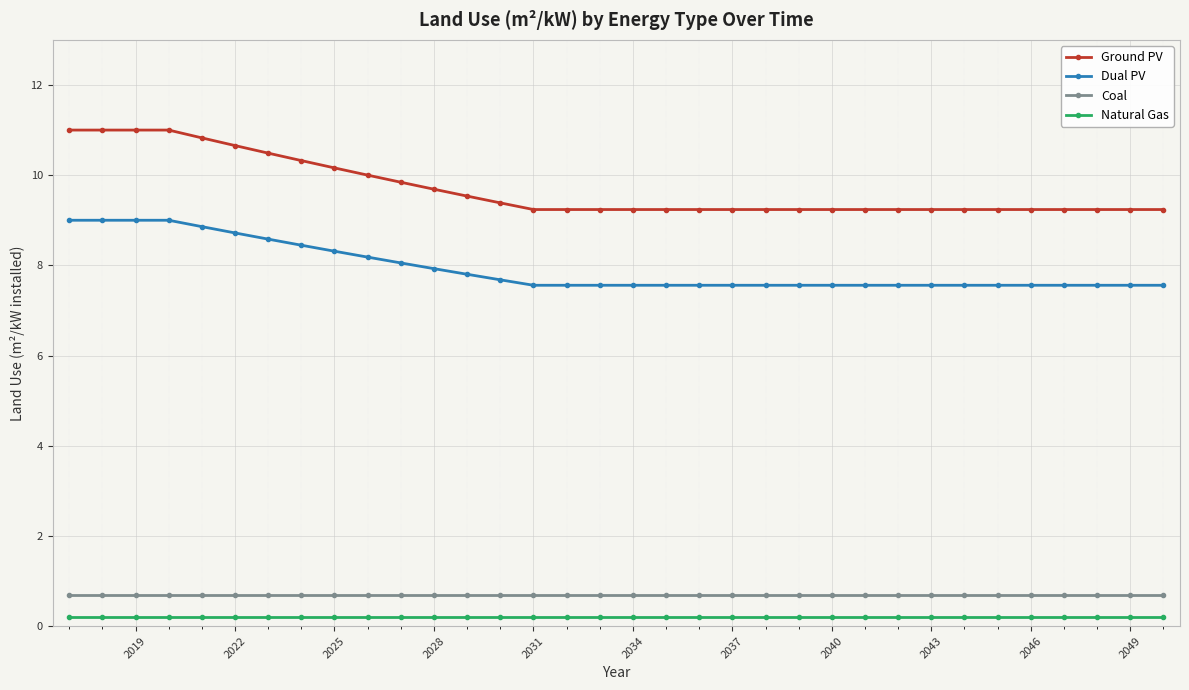

What is the maximum value shown in the chart?

11.0